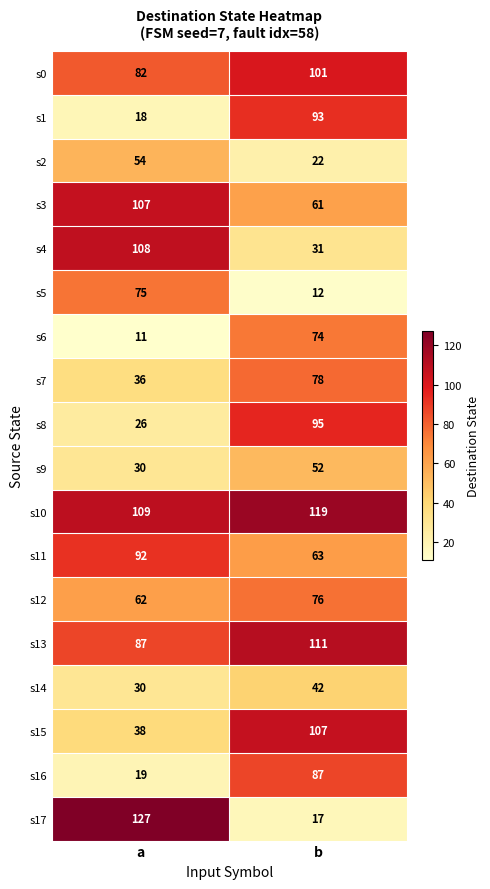

List the labels in order of s17 value, smallest first.

b, a